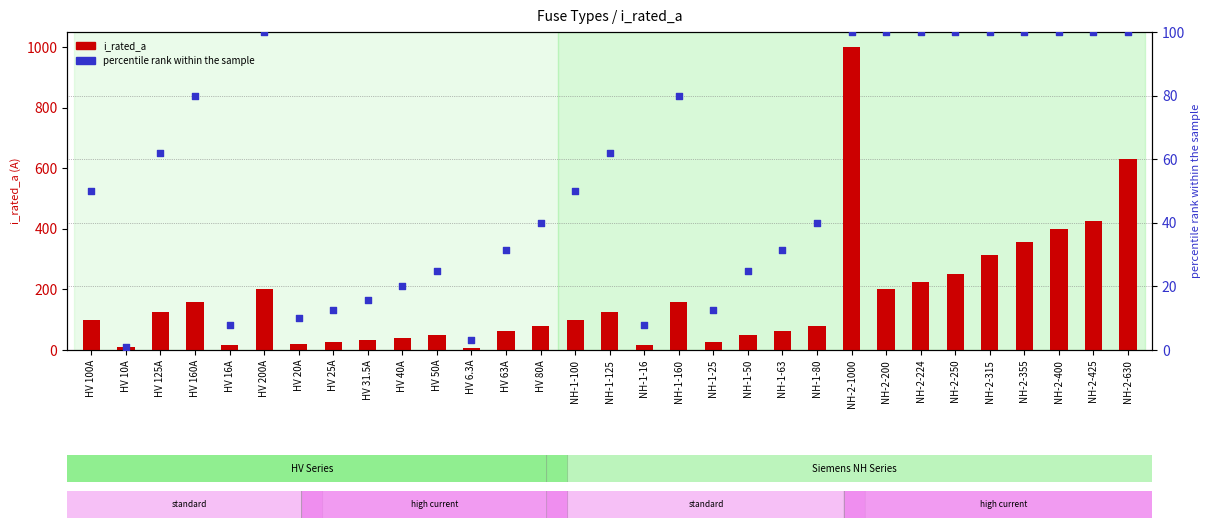

Which series reaches the maximum Y coordinate?

i_rated_a